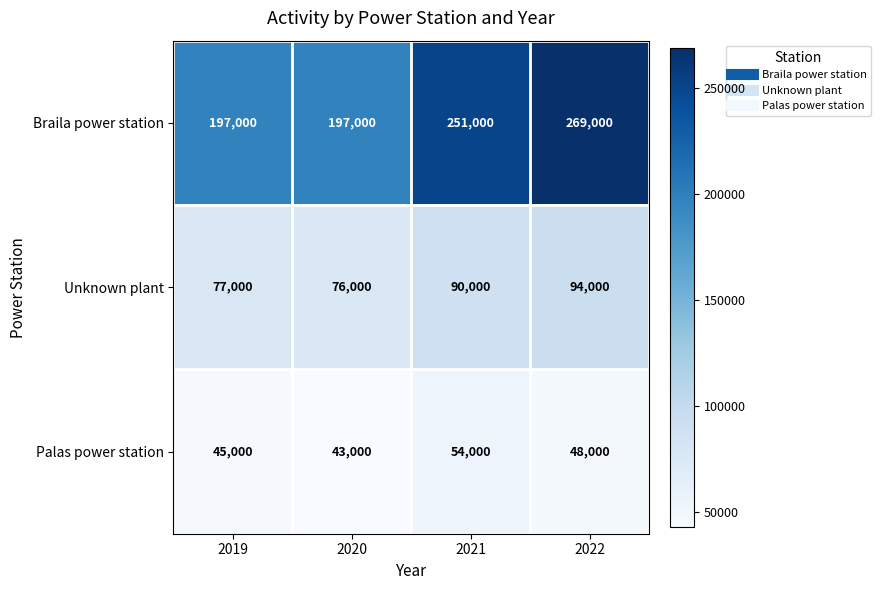

Which series has the largest total across all categories?

Braila power station